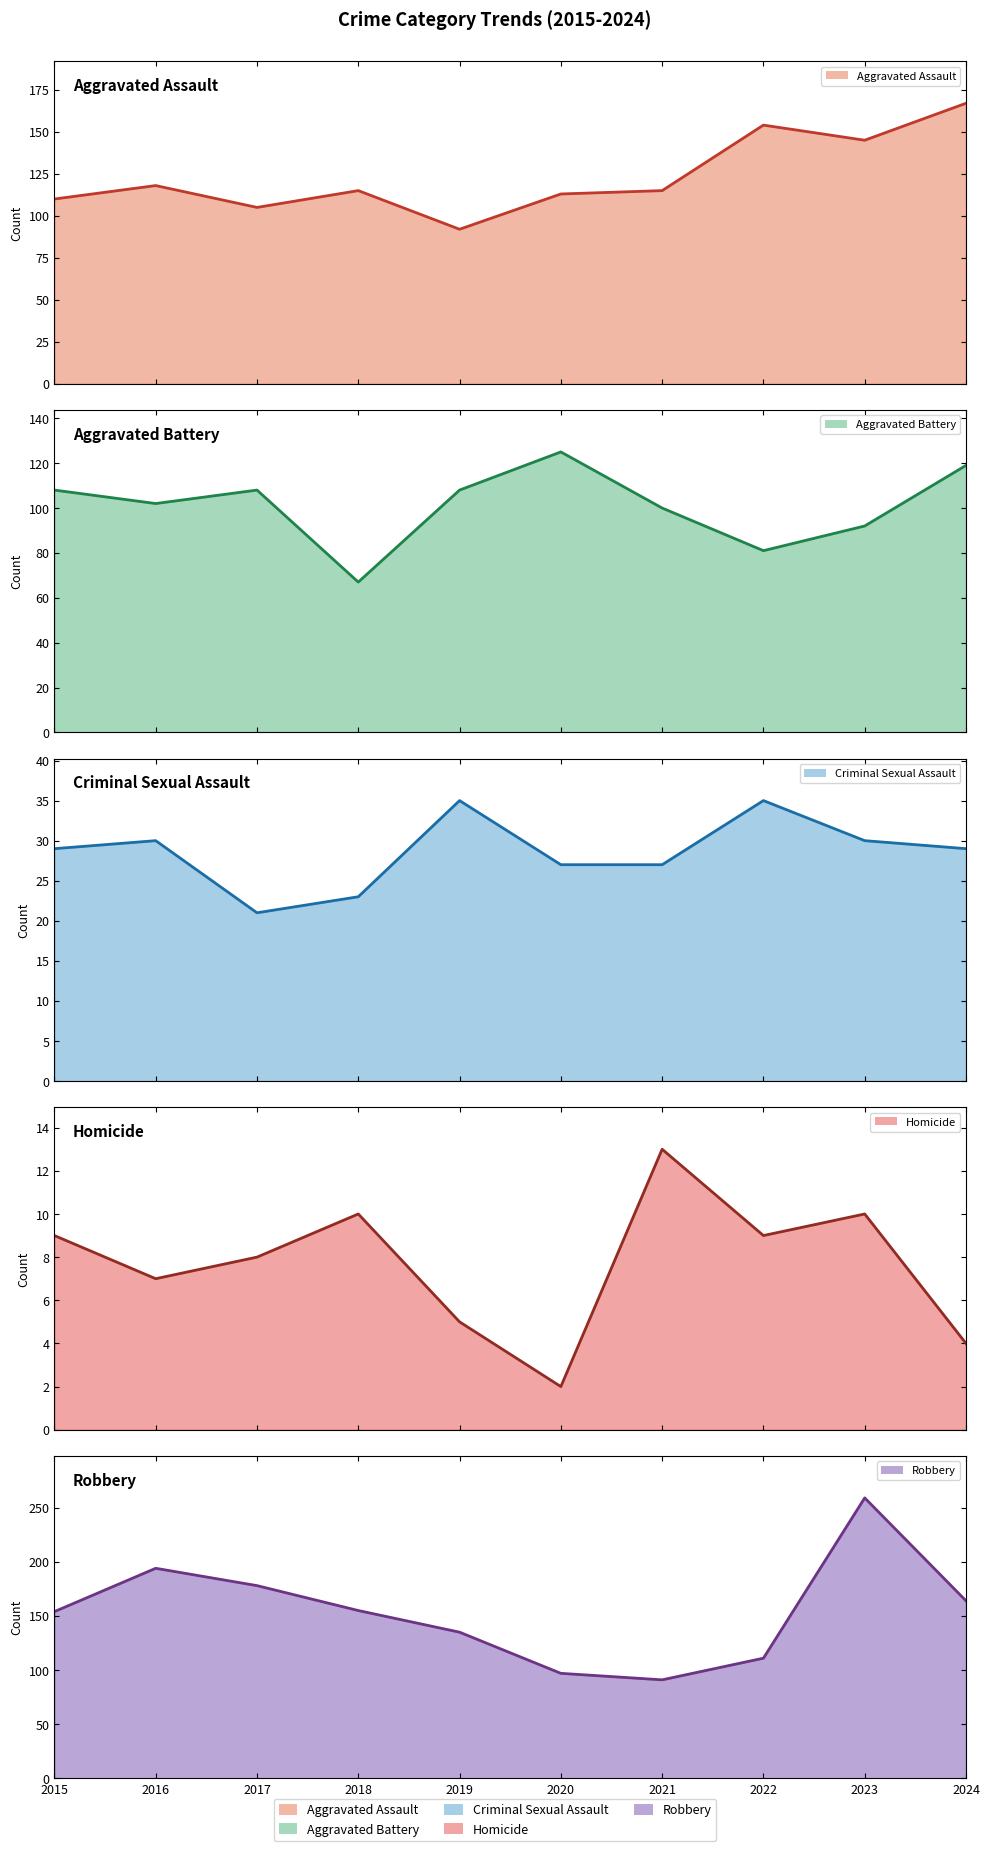

The Robbery series shows 89 at 2024. True or false?

False